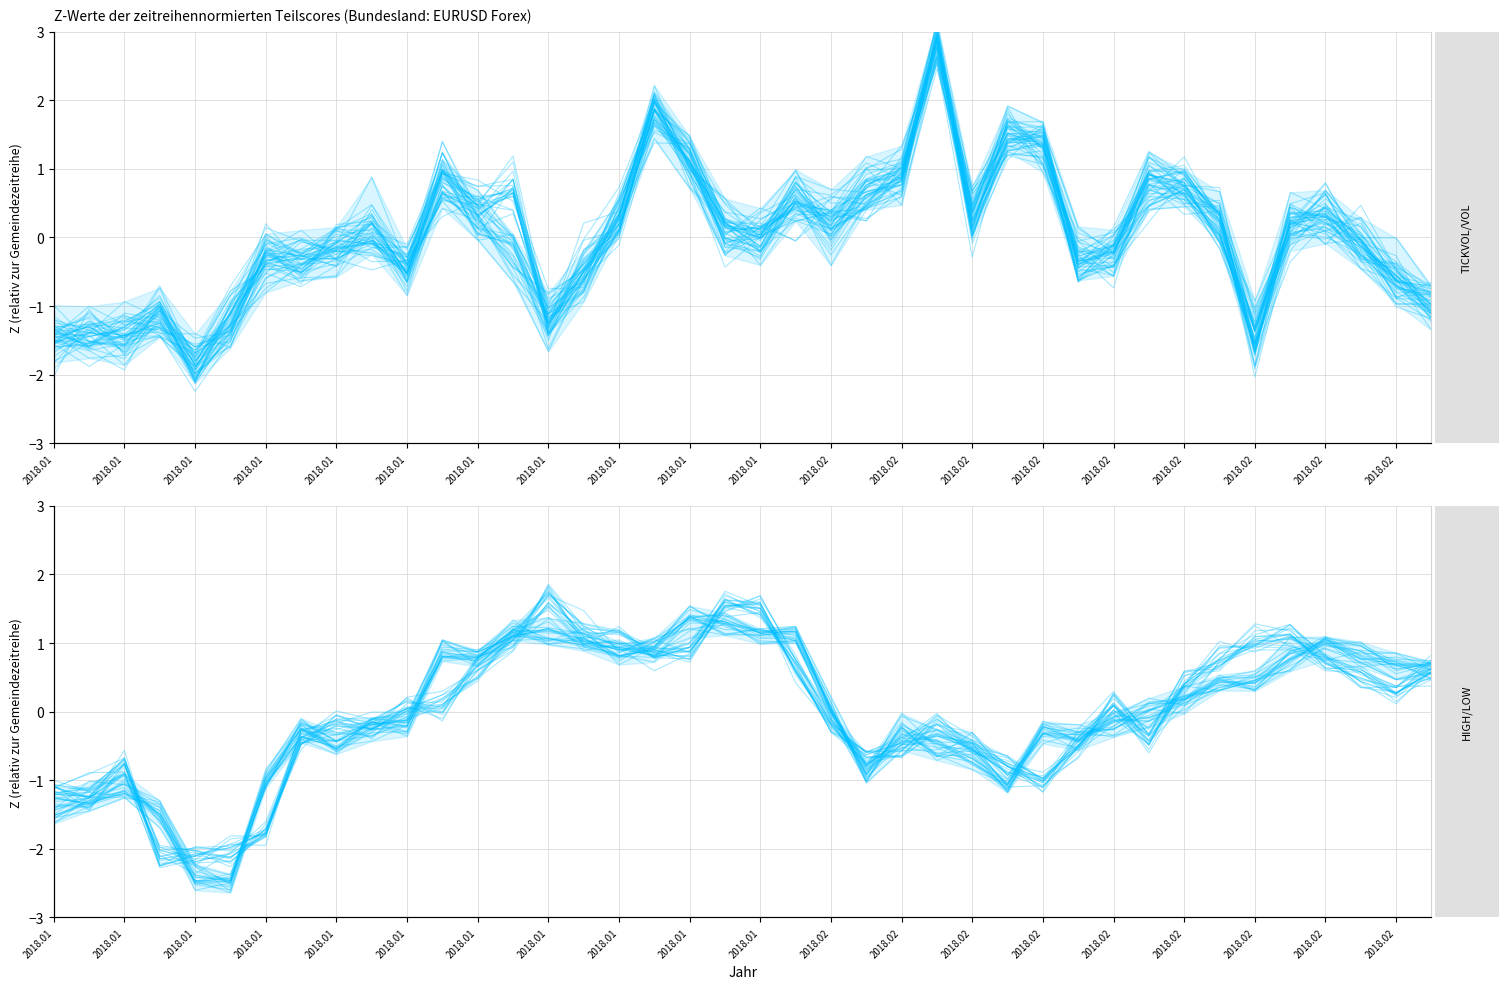

What is the difference between the maximum and second lowest values in the TICKVOL / VOL series?

4.6